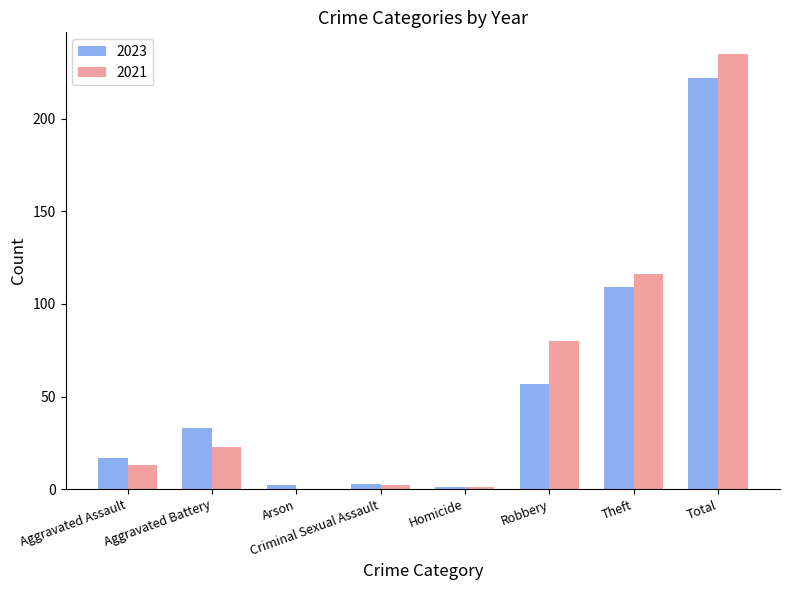

Which series has the largest total across all categories?

2021